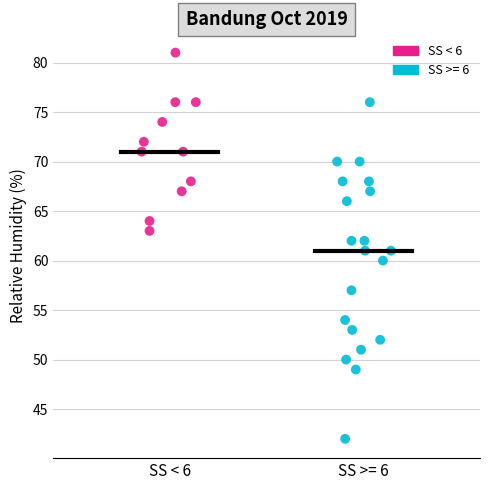

Which series contains the lowest Y value?

SS >= 6